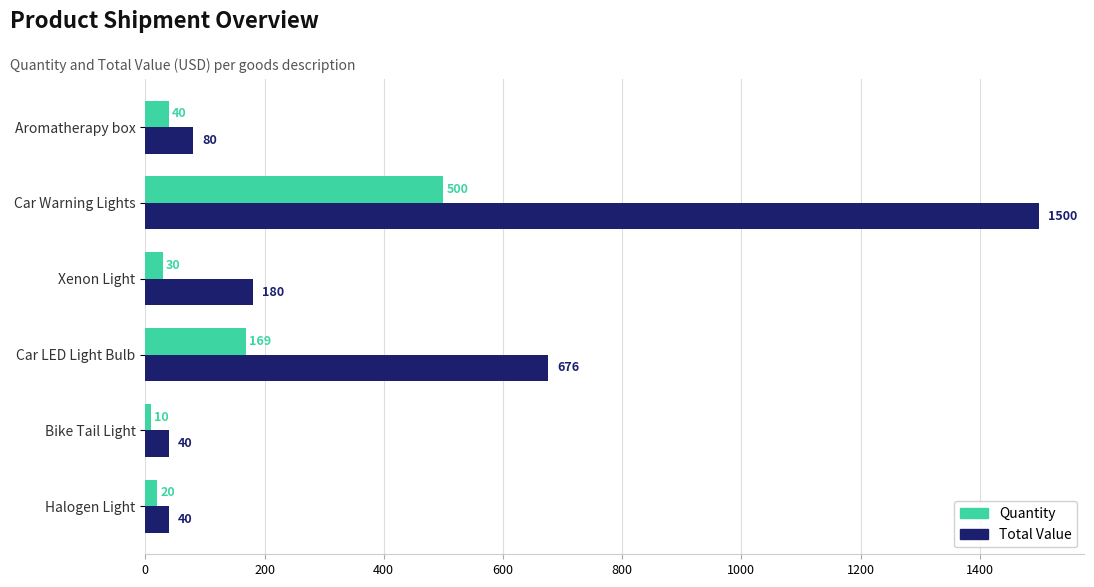

What is the total value across all series at Car LED Light Bulb?

845